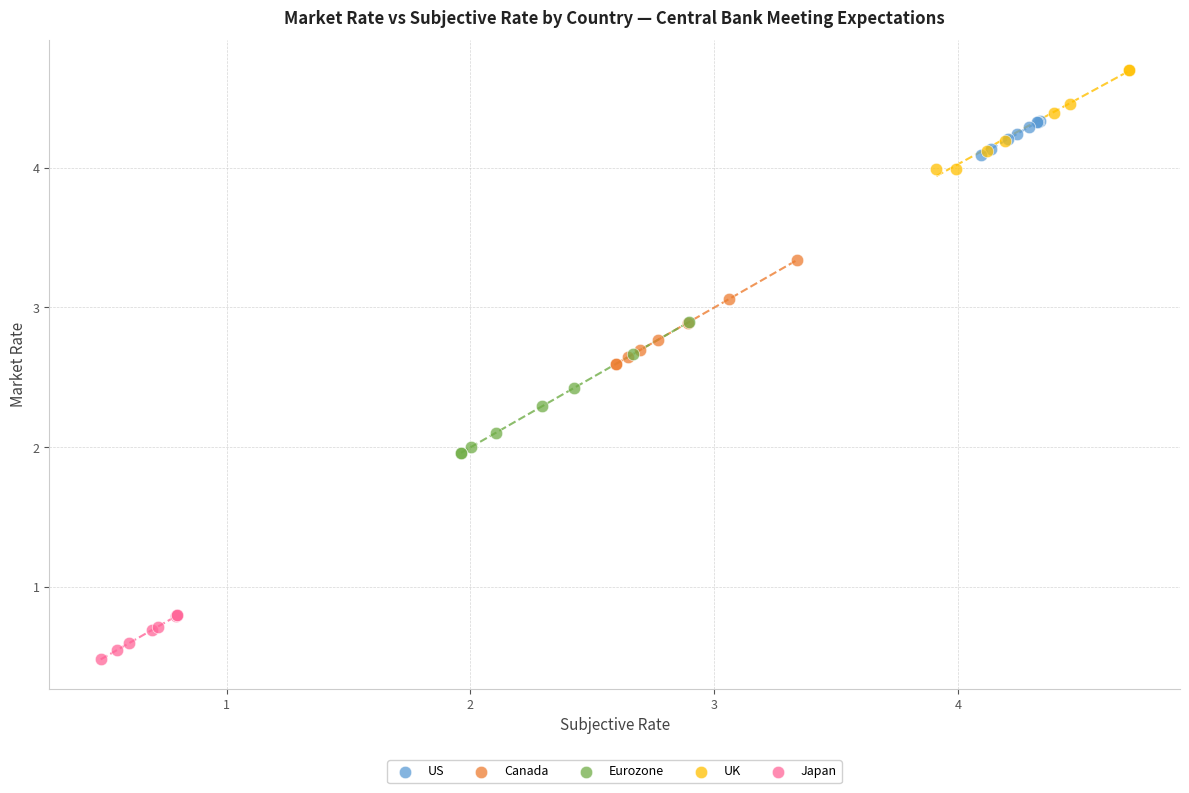

Which series has the widest spread of Y values?

Eurozone